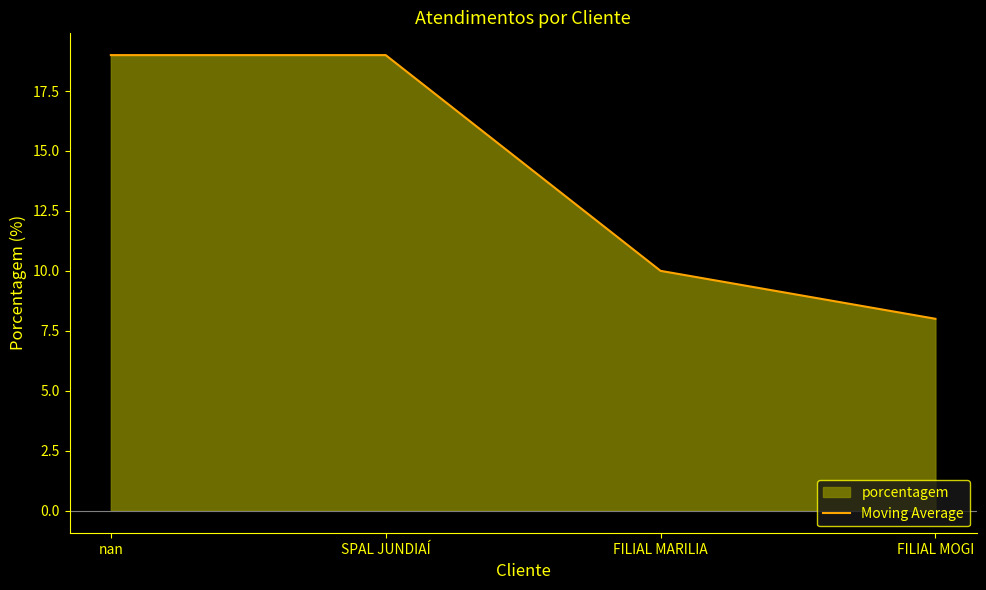

Where is the data nearest to the value 13?

FILIAL MARILIA